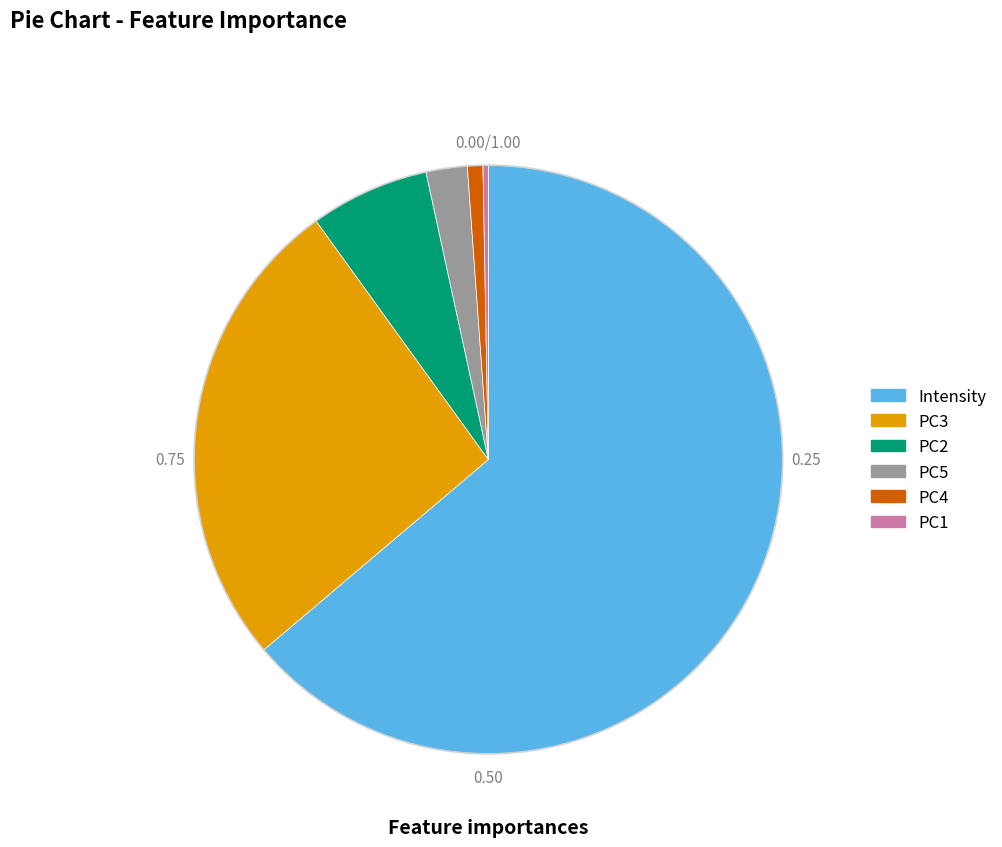

Does PC5 represent more than half of the total?

No